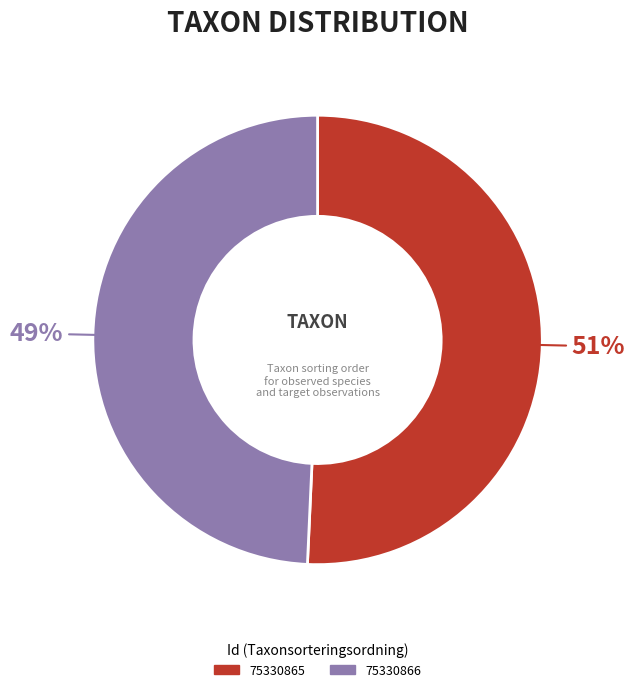

Is there any slice that represents more than half of the pie?

Yes